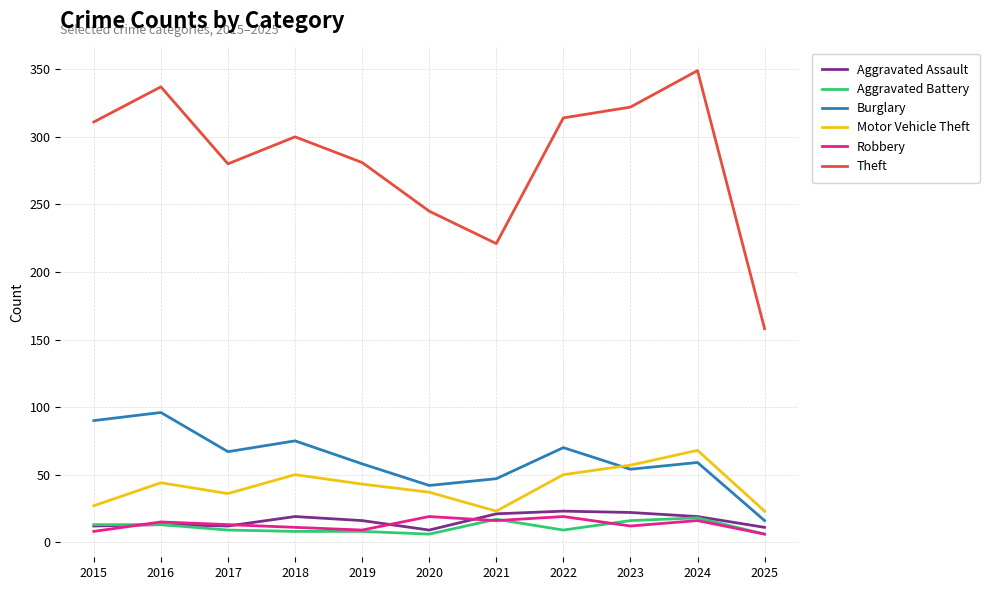

True or false: Theft and Aggravated Battery intersect in this chart.

False